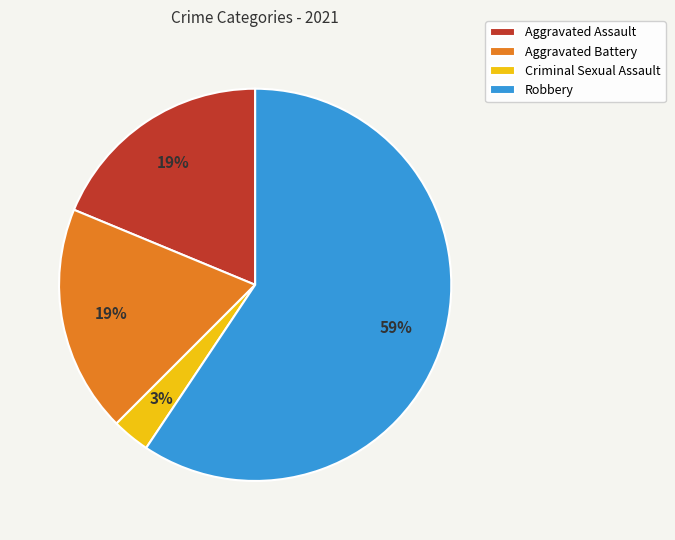

What percentage is the Aggravated Assault slice, to the nearest percent?

19%